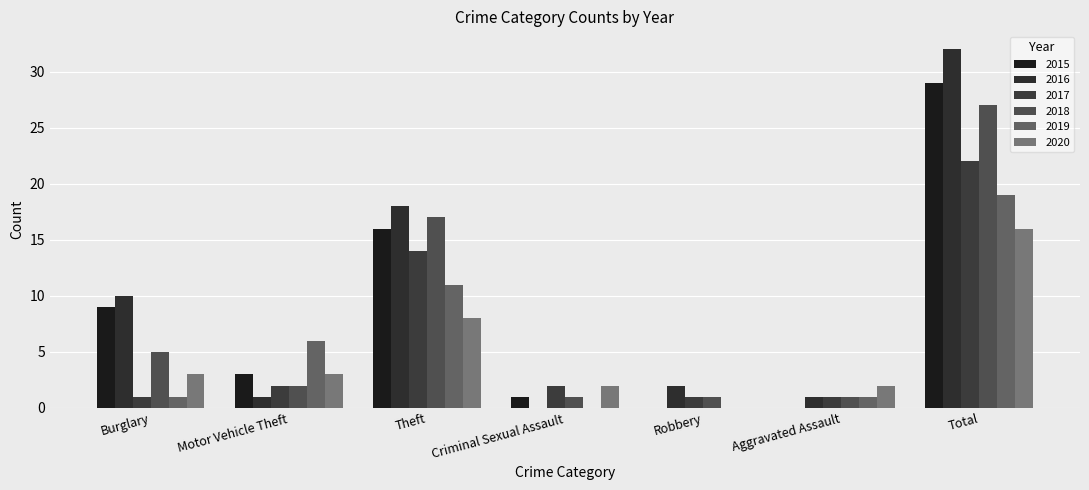

What is the difference between the highest and lowest values at Theft?

10